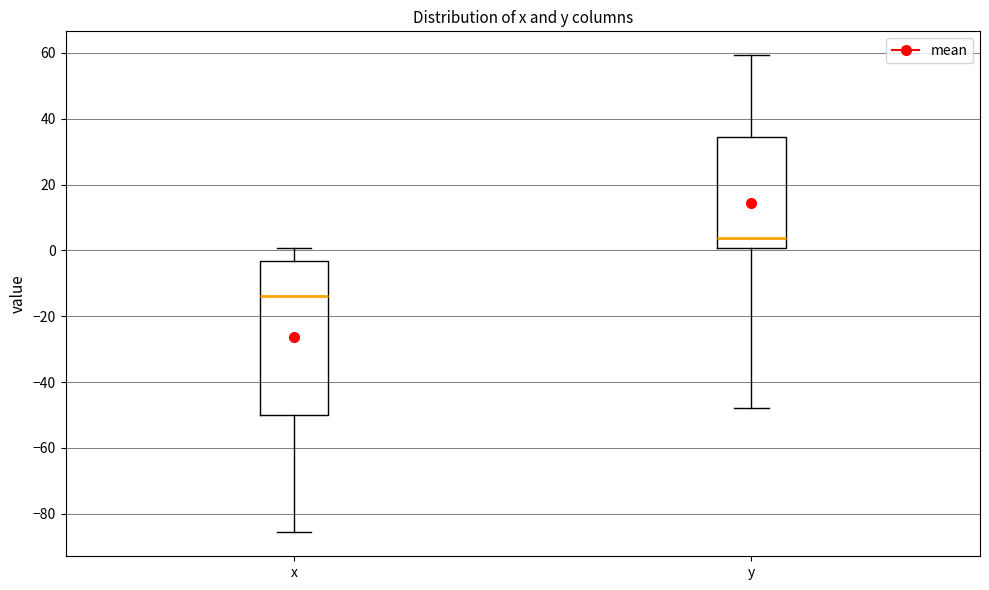

Which box is the tallest, from its lower edge to its upper edge?

x